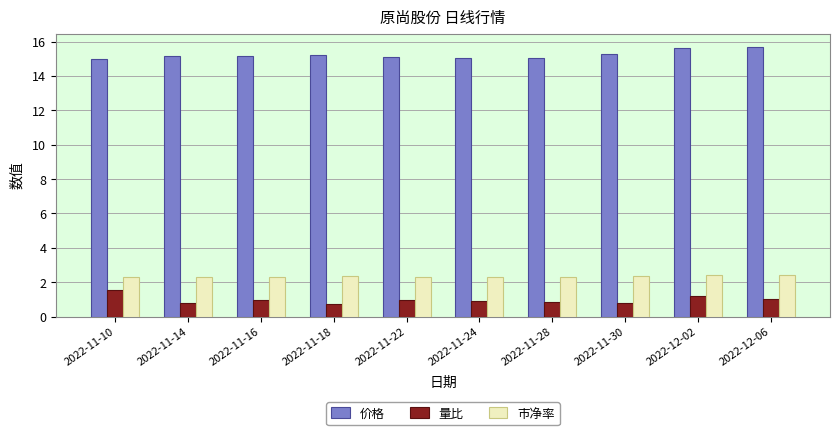

Rank the series at 2022-11-28 from lowest to highest value.

量比, 市净率, 价格